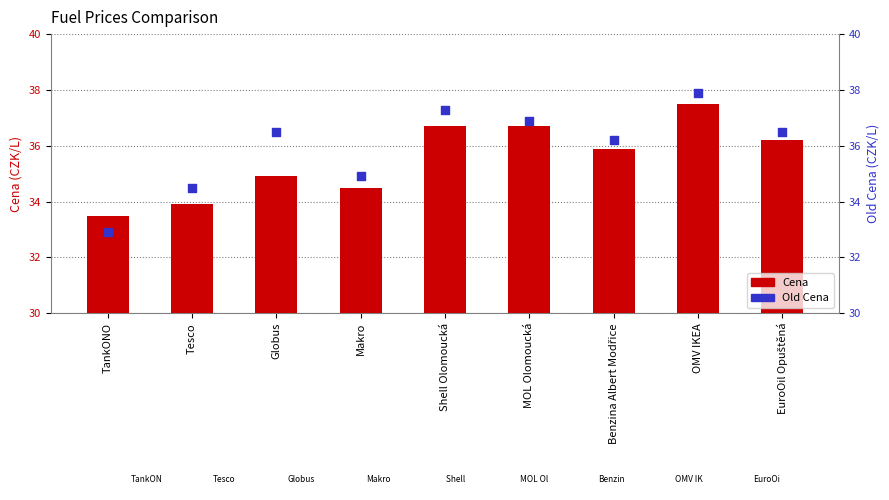

At how many categories does at least one series exceed 37?

2